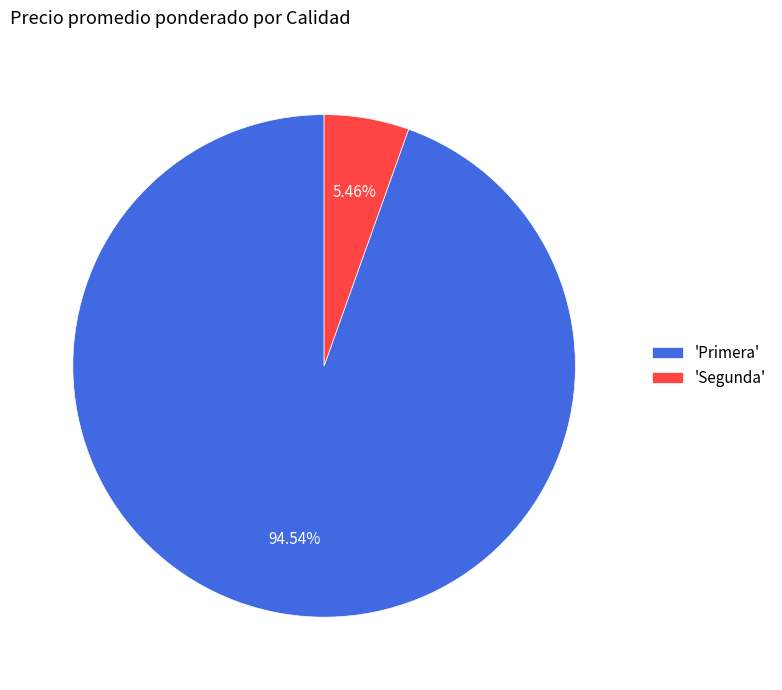

Do 'Primera' and 'Segunda' together represent more than half of the pie?

Yes